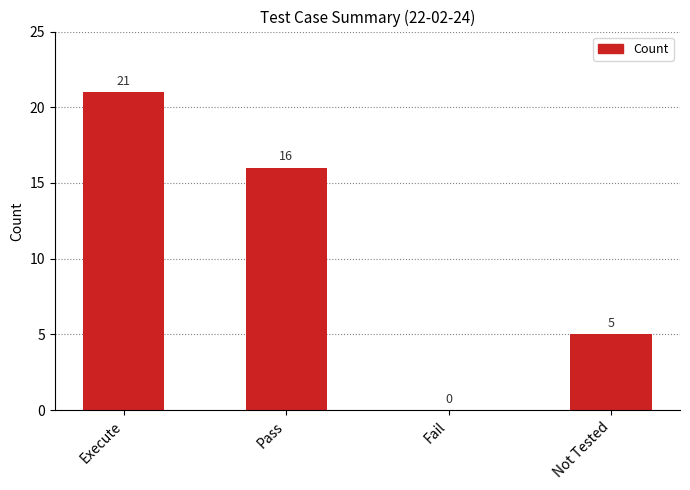

The chart shows a value of 9 at Pass. True or false?

False